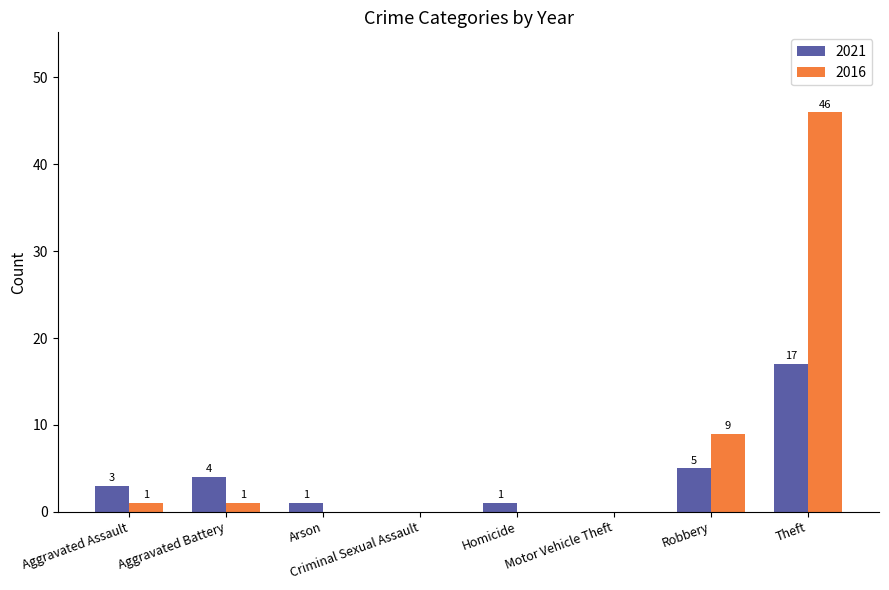

Is the value of 2016 at Robbery greater than the value of 2021 at Robbery?

Yes